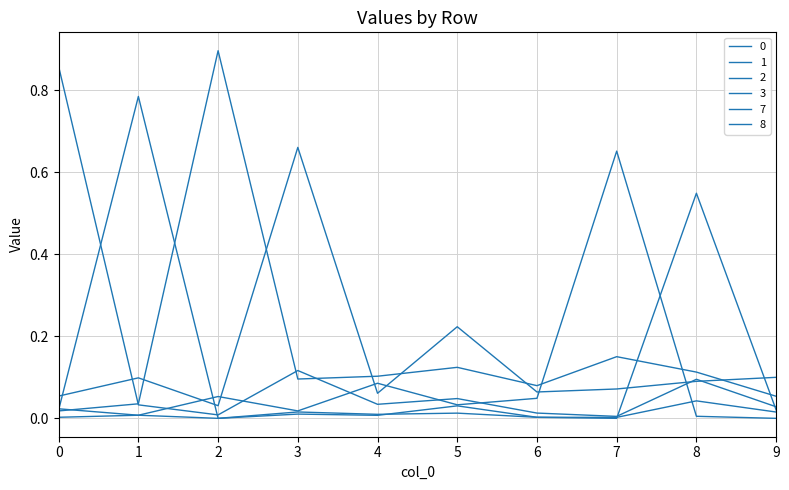

Where is the first local minimum for 8?

2